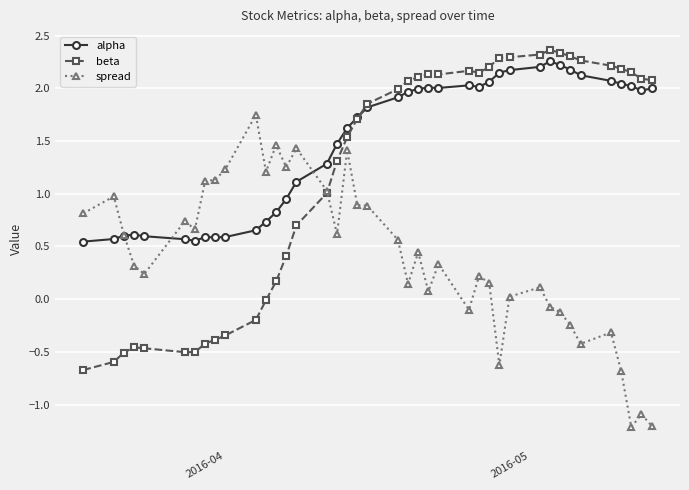

Which series has the largest total across all categories?

alpha